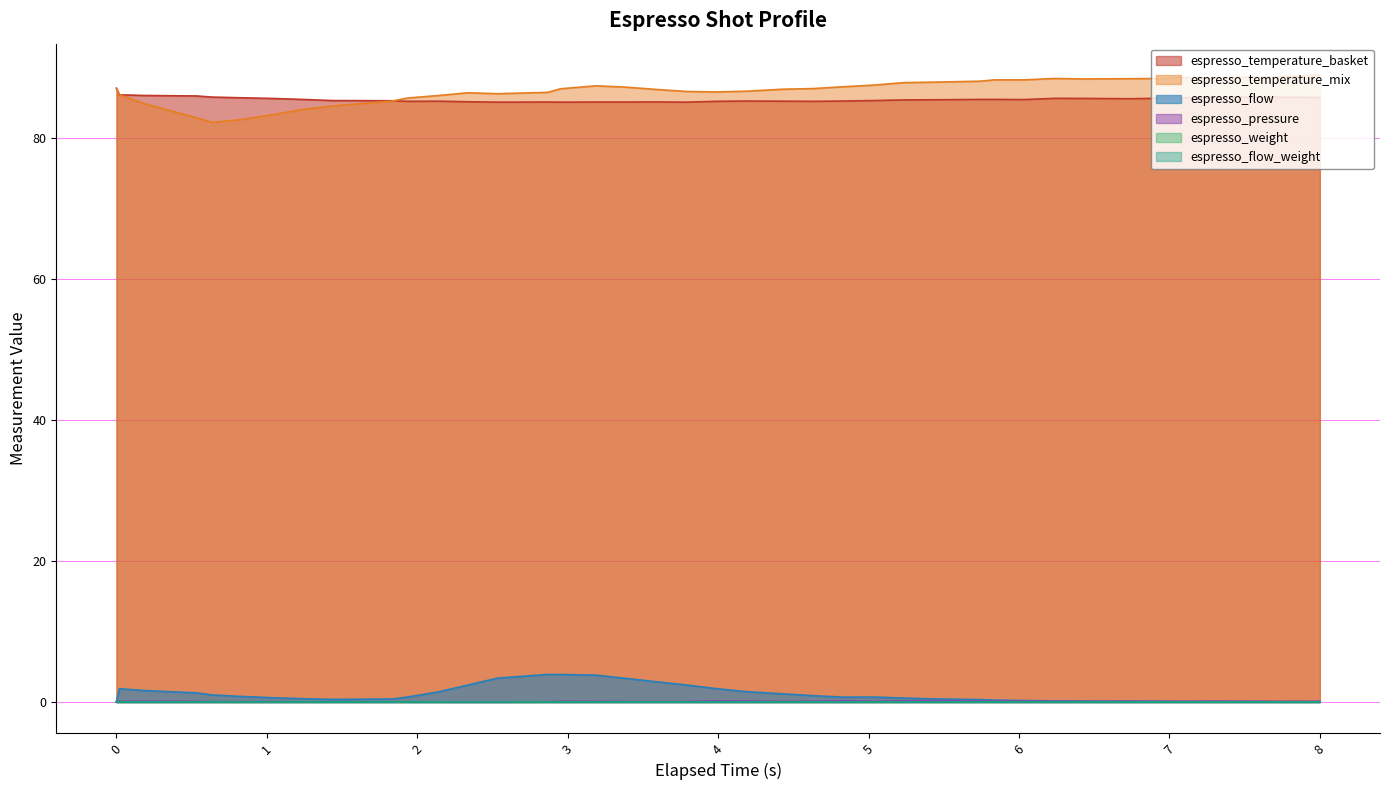

True or false: espresso_pressure has a value of 0.1 at 0.

True